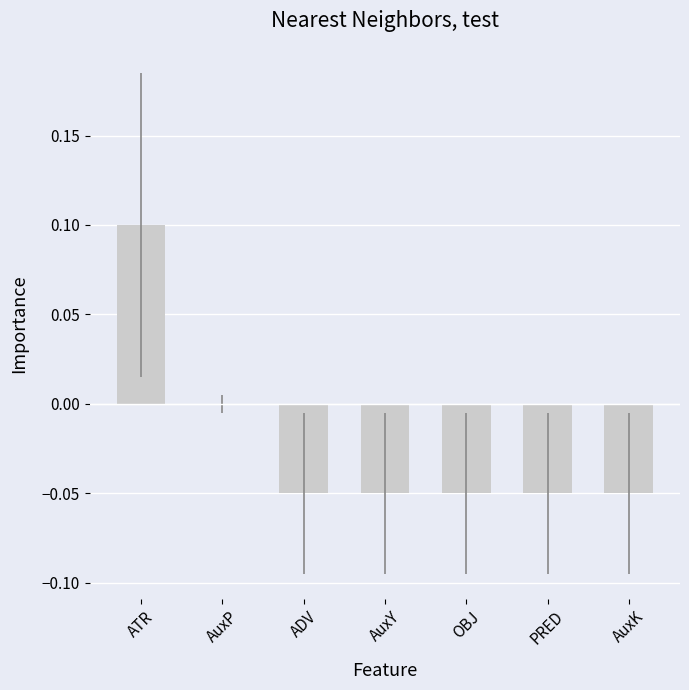

Which has a higher value, AuxP or ADV?

AuxP